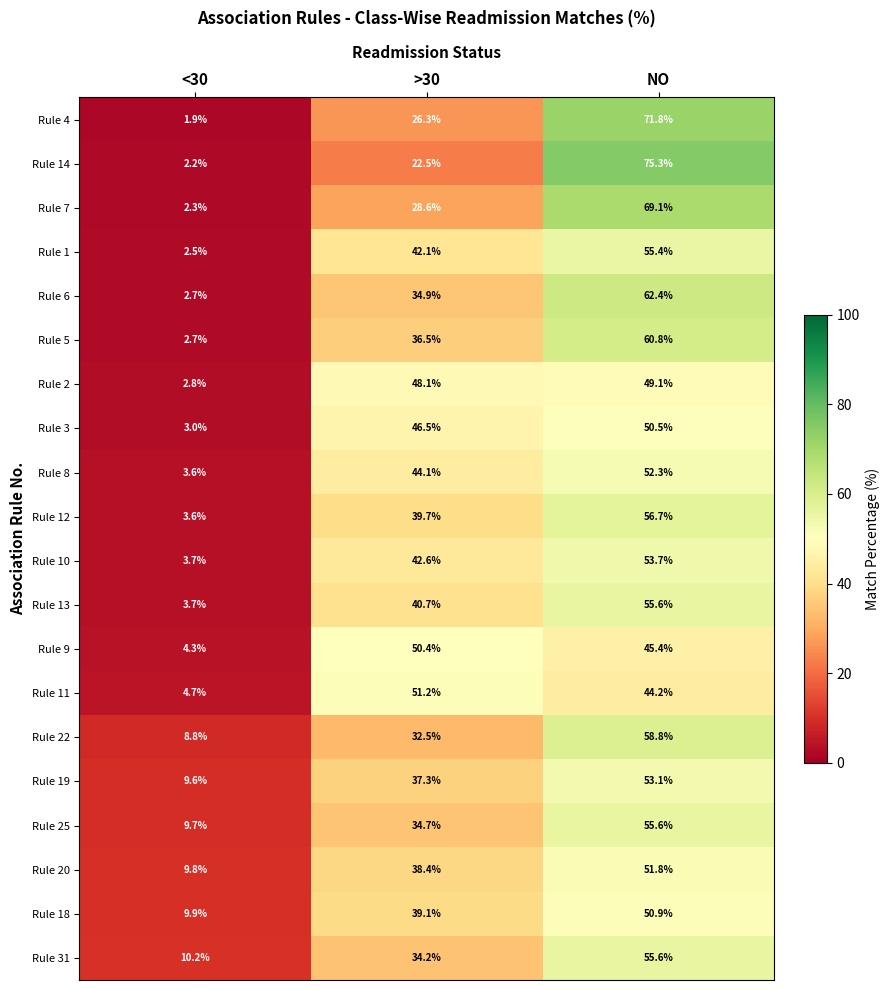

List the labels in order of Rule 22 value, largest first.

NO, >30, <30